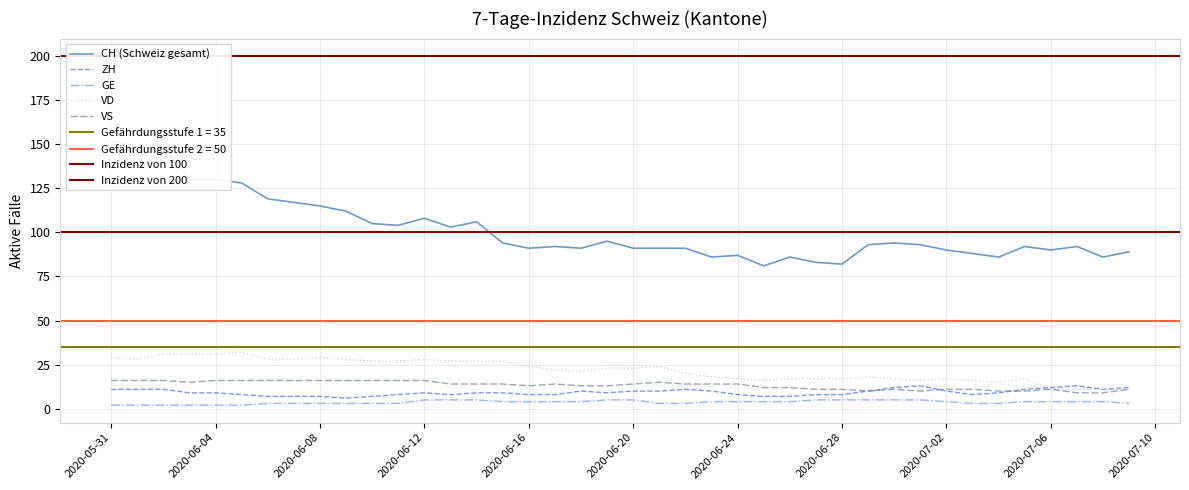

What is the highest value of the ZH series?

13